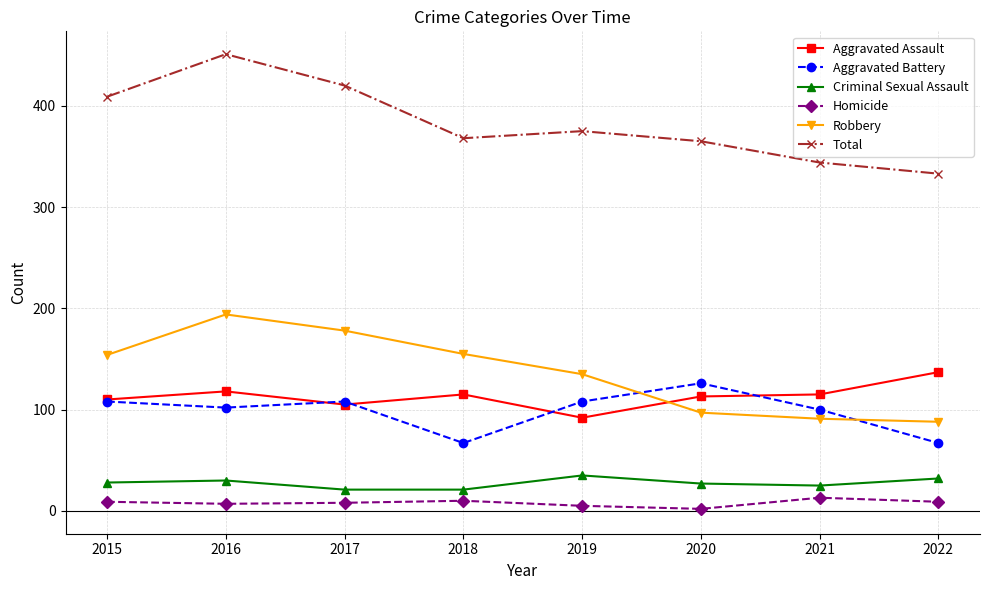

How many lines are shown in the chart?

6